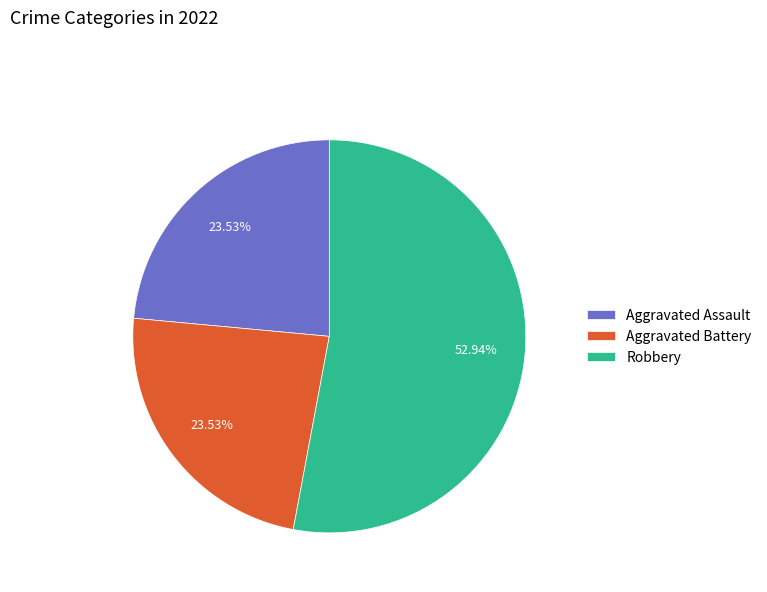

How many segments does this pie chart have?

3